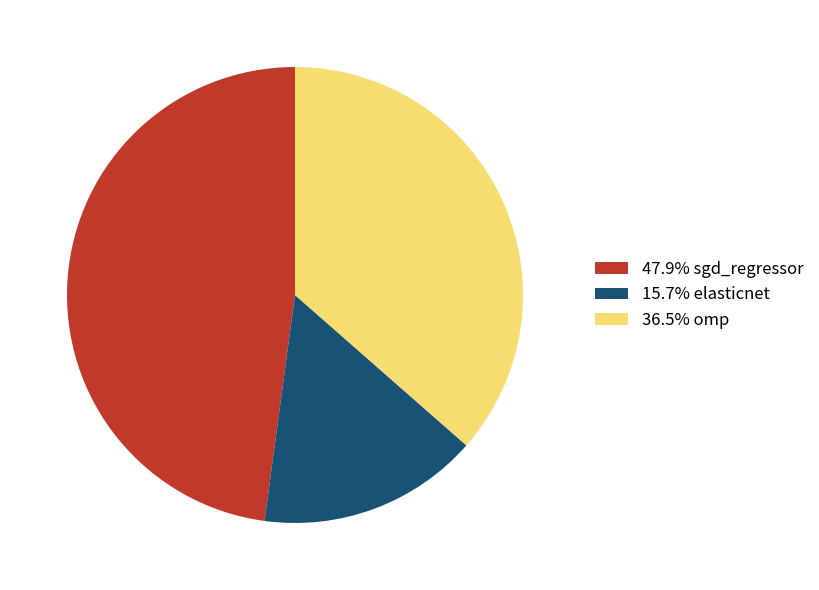

Is the sum of 47.9% sgd_regressor and 36.5% omp greater than half?

Yes